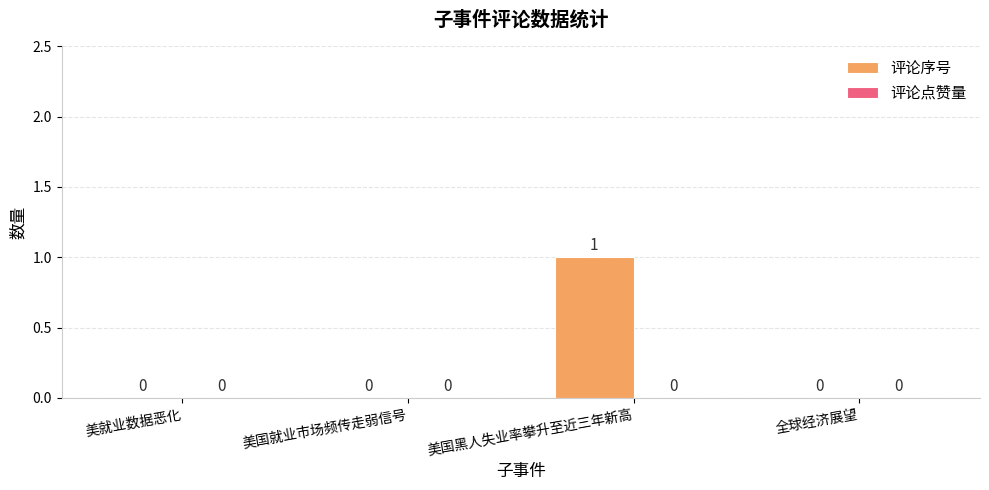

Which category has the highest value across all series?

美国黑人失业率攀升至近三年新高